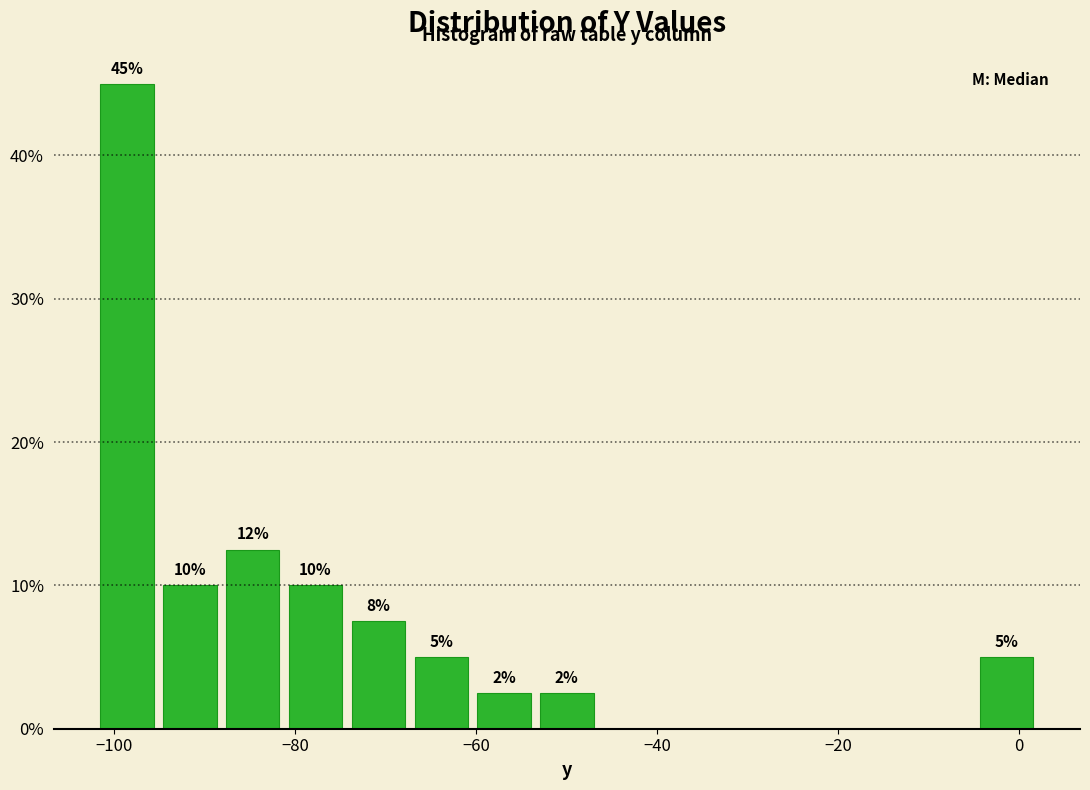

Read against the x-axis, roughly where is the centre of the tallest bar?

-98